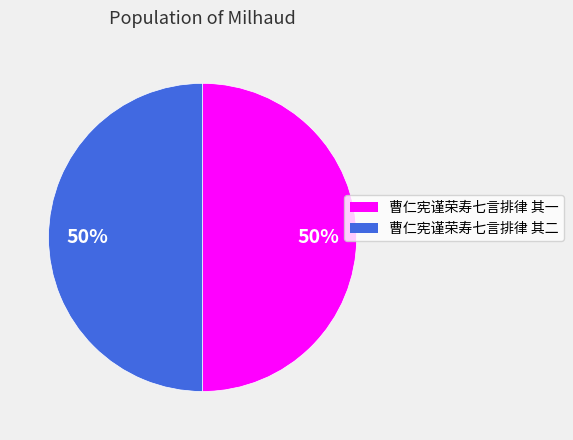

What is the ratio of the value at 曹仁宪谨荣寿七言排律 其一 to the value at 曹仁宪谨荣寿七言排律 其二?

1.0